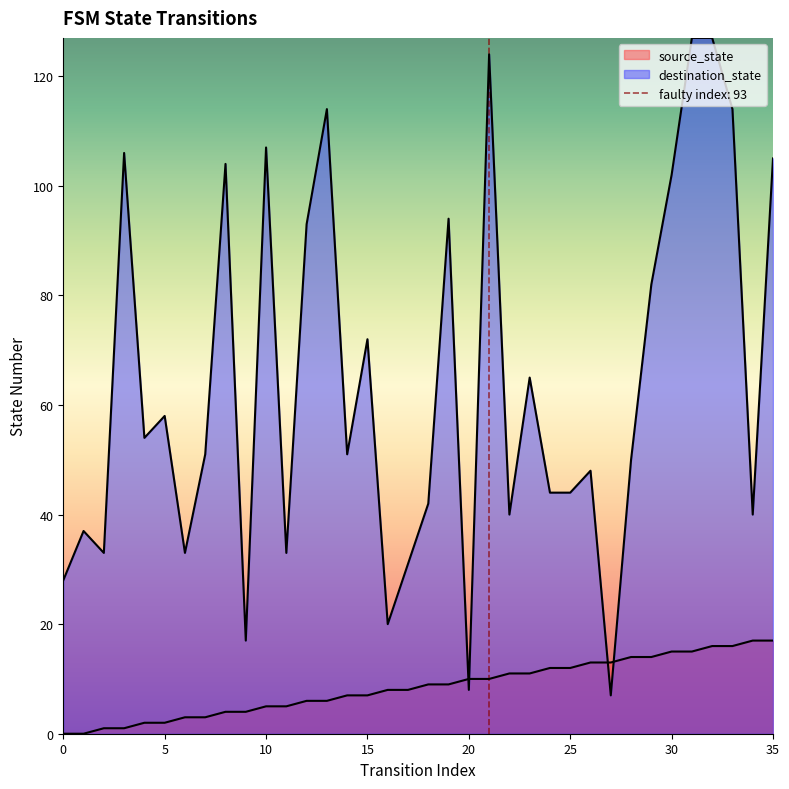

How many series are shown in this chart?

2